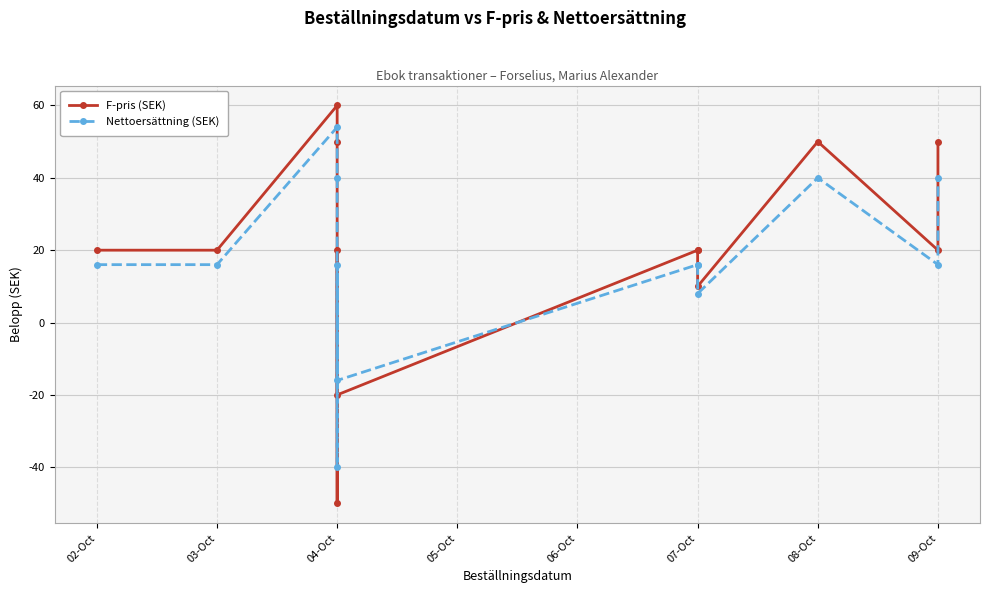

Reading left to right, what are all the values shown in this chart?

F-pris (SEK): 20	20	60	50	-50	20	-20	20	20	10	50	20	50
Nettoersättning (SEK): 16	16	54	40	-40	16	-16	16	16	8	40	16	40